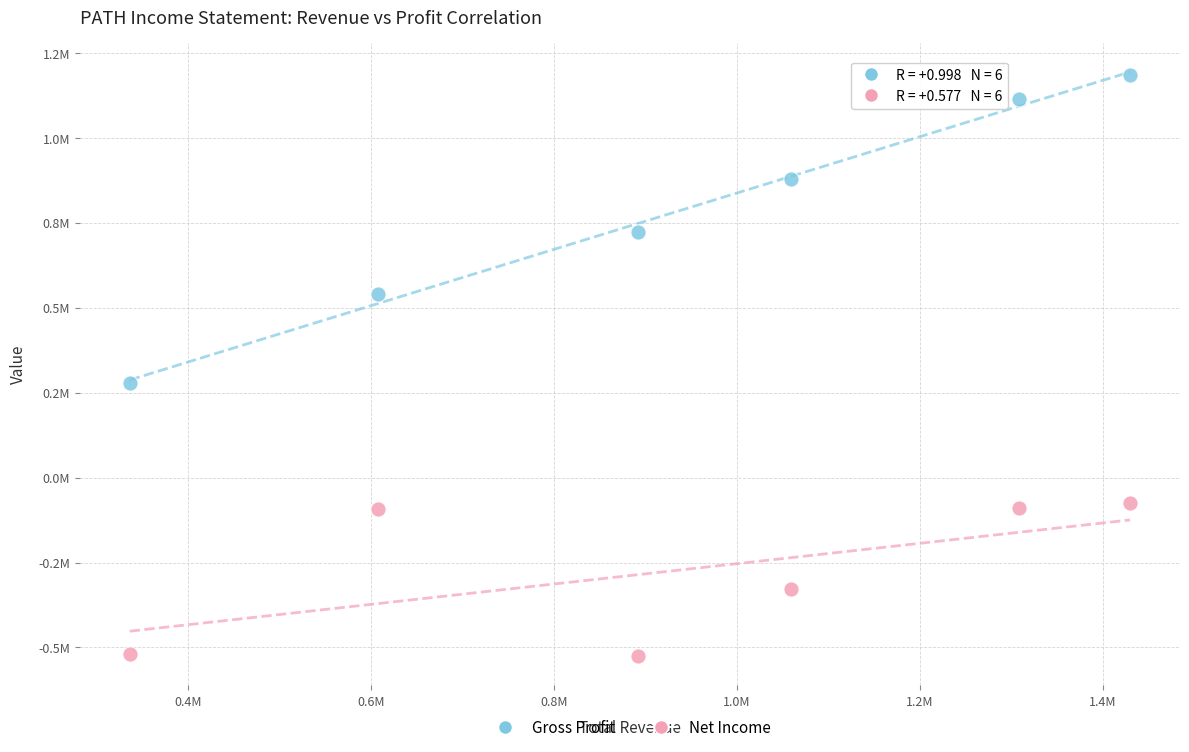

Which series reaches the maximum Y coordinate?

Gross Profit